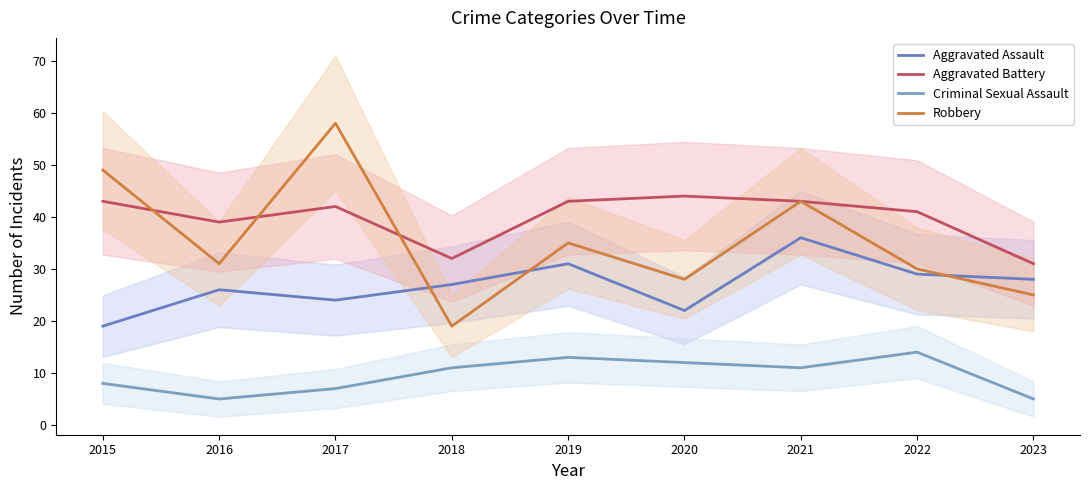

Which series changed the most between 2015 and 2018?

Robbery